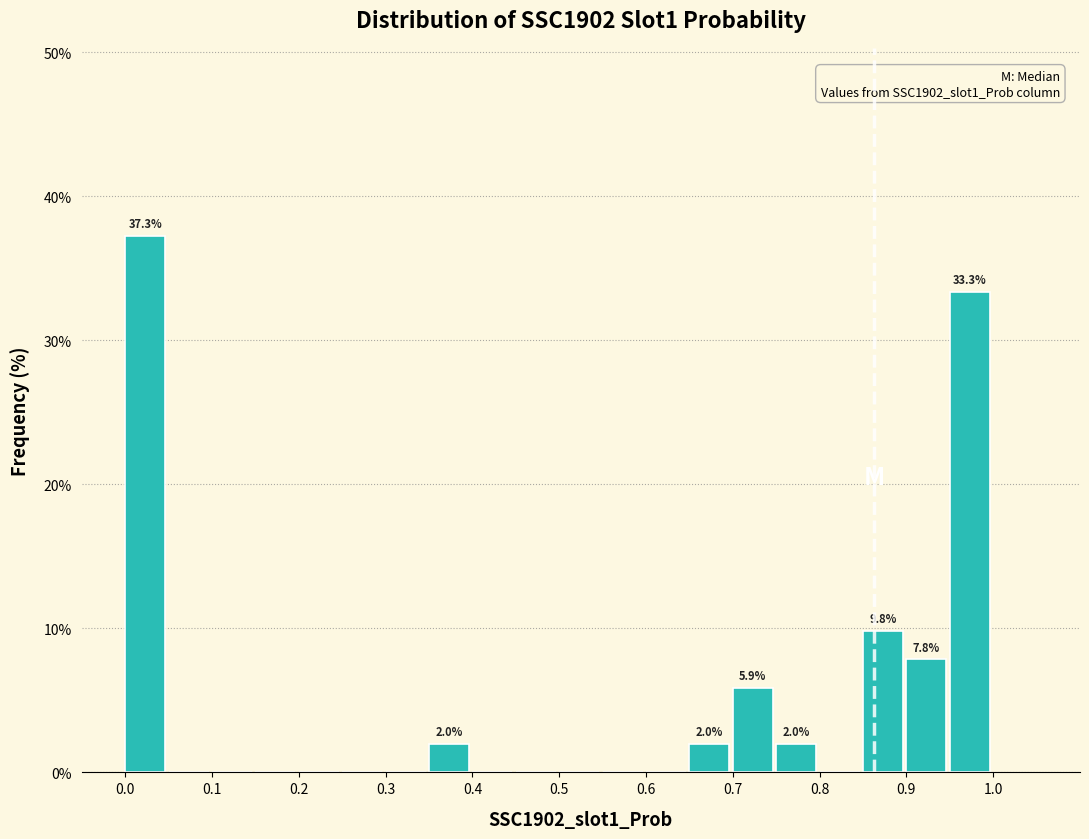

Which range on the x-axis has the tallest bar?

0.00 to 0.05